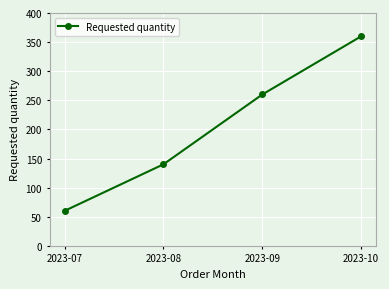

True or false: there are more than 2 points higher than both neighbors.

False